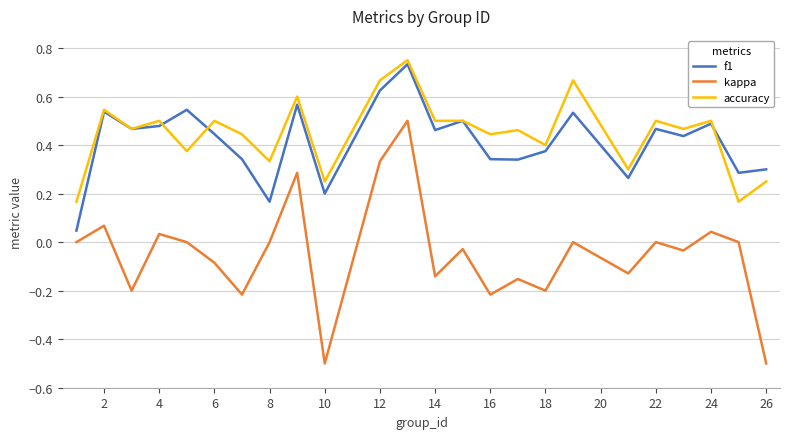

Which series has the widest spread of values?

kappa